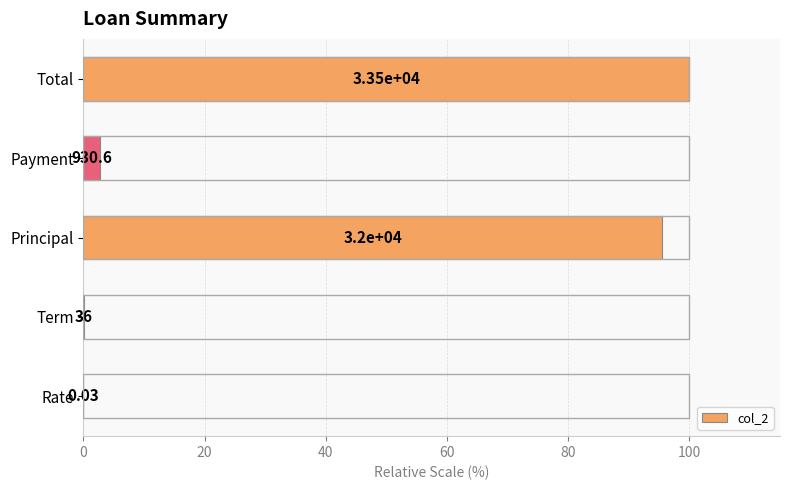

Are the bars horizontal?

Yes